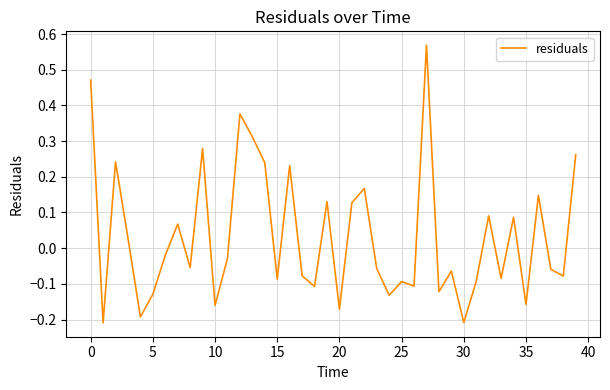

What is the difference between the maximum and minimum values?

0.8